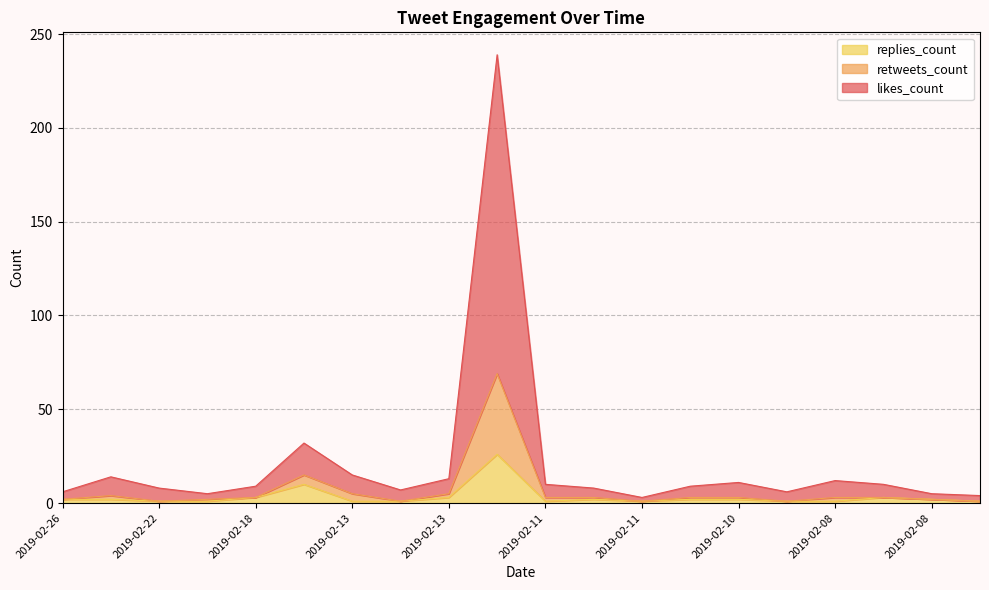

True or false: retweets_count and likes_count cross at least once.

False